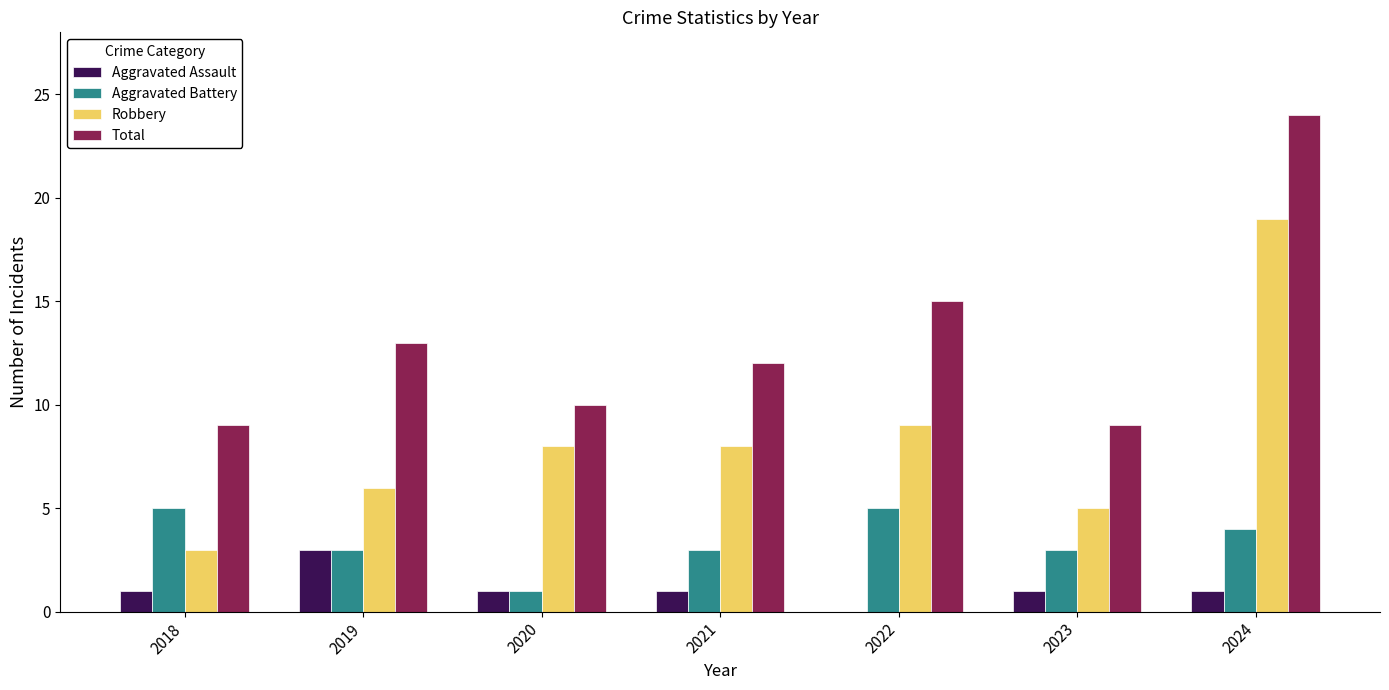

What is the sum of all Robbery values?

58